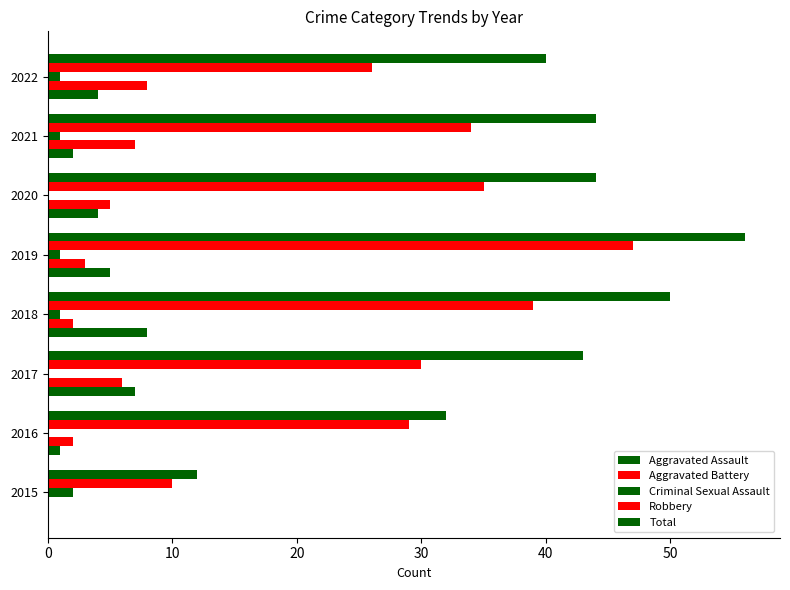

Count the number of data series in this chart.

5